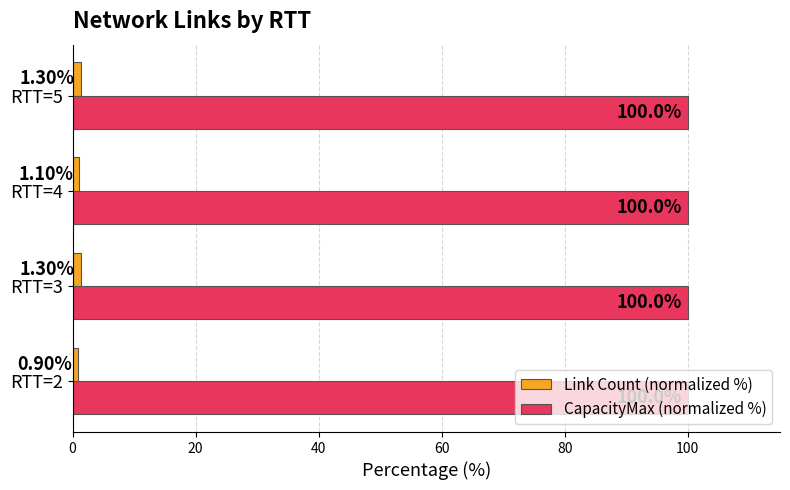

What is the spread (max minus min) of values at RTT=5?

98.7